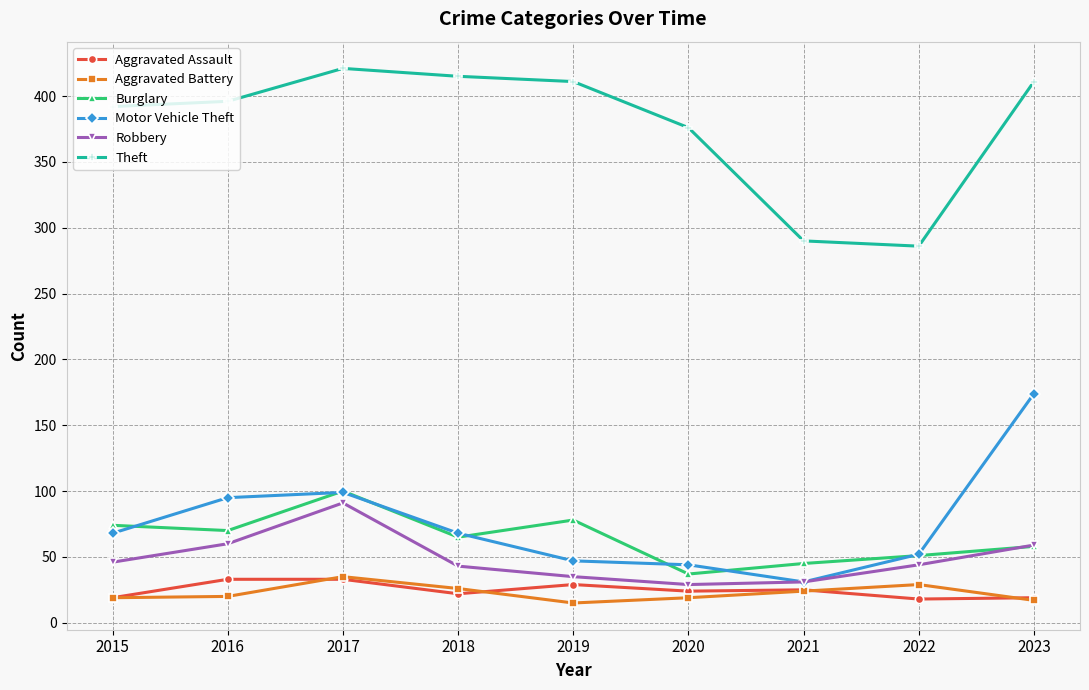

What is the value of the Robbery point at the 9th from the left?

59